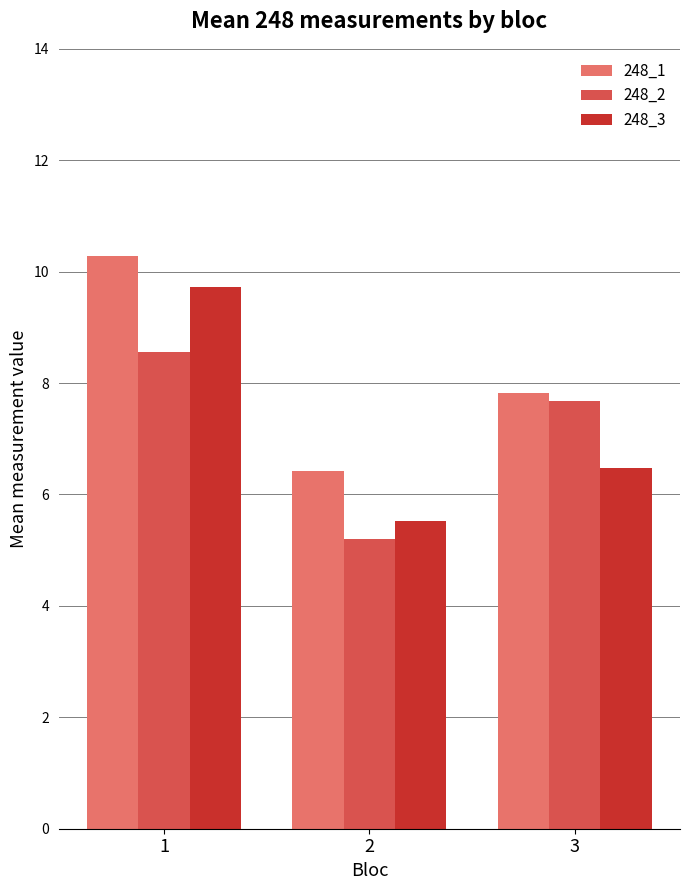

Which series has the largest range (max minus min)?

248_3